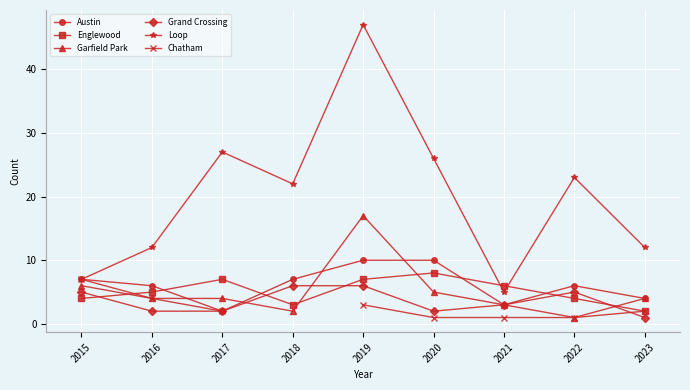

Where do Garfield Park and Englewood first cross each other?

2015 and 2016